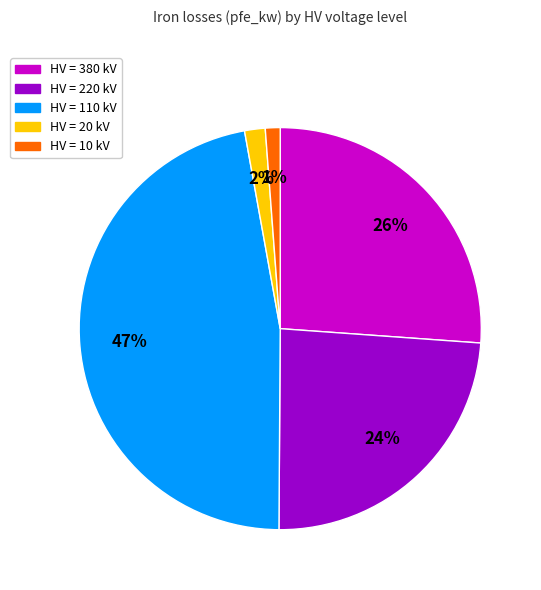

Is there any slice that represents more than half of the pie?

No